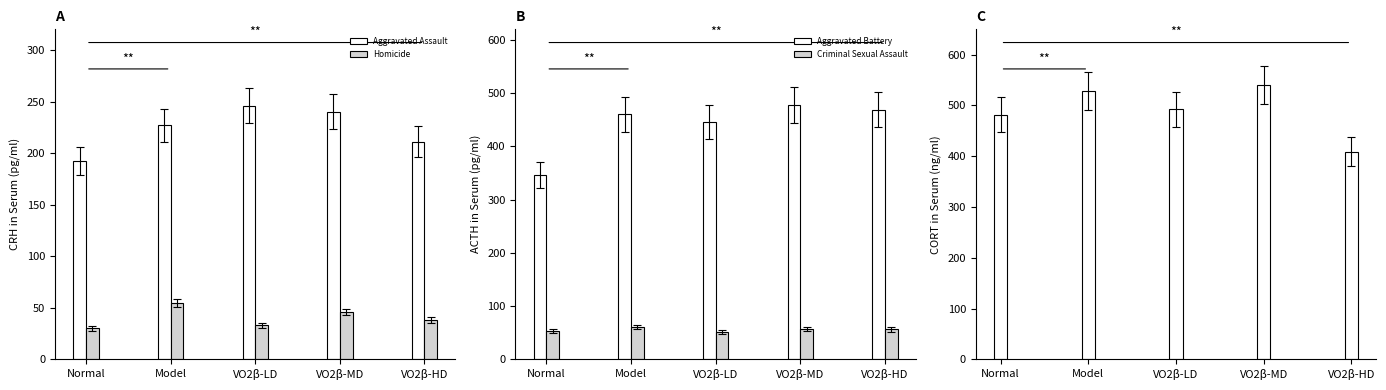

List the series in order of their peak value, lowest first.

Homicide, Criminal Sexual Assault, Aggravated Assault, Aggravated Battery, Robbery